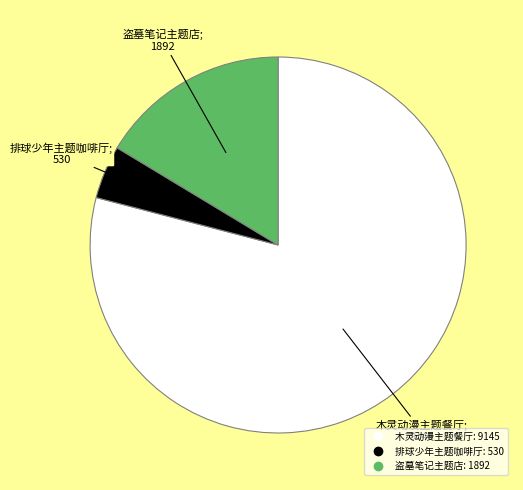

Does any single category account for the majority?

Yes